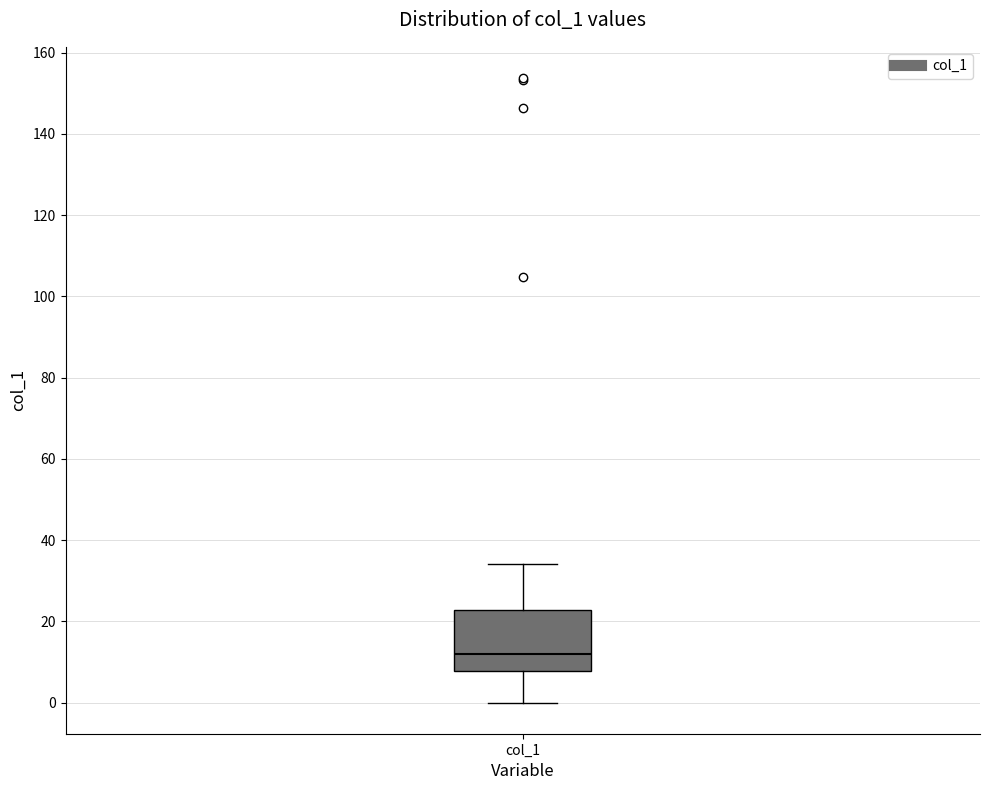

Where does the lower whisker of the box for col_1 end on the y-axis? The values are not printed on the chart, so give them approximately, as read against the axis.

0